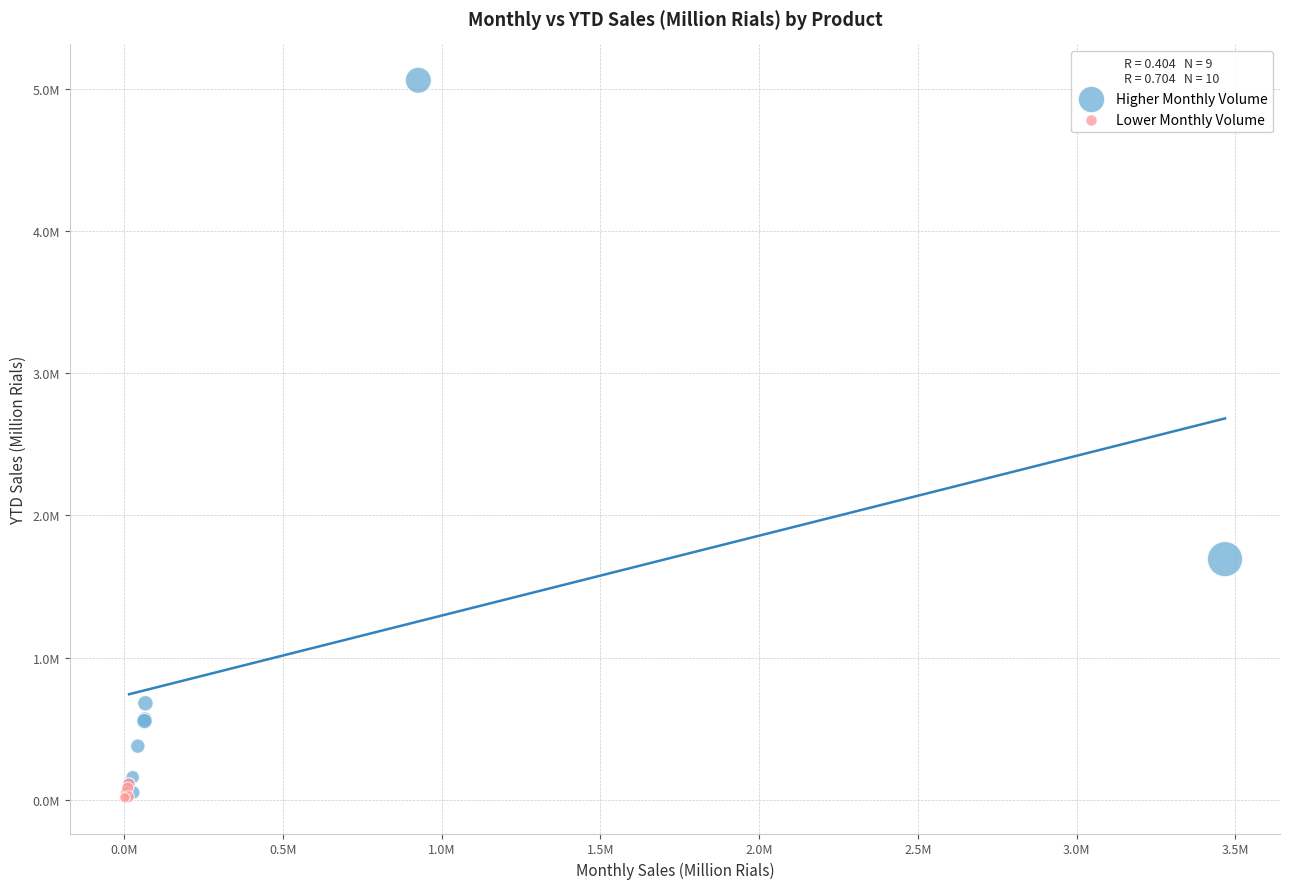

Which series contains the highest Y value?

Higher Monthly Volume